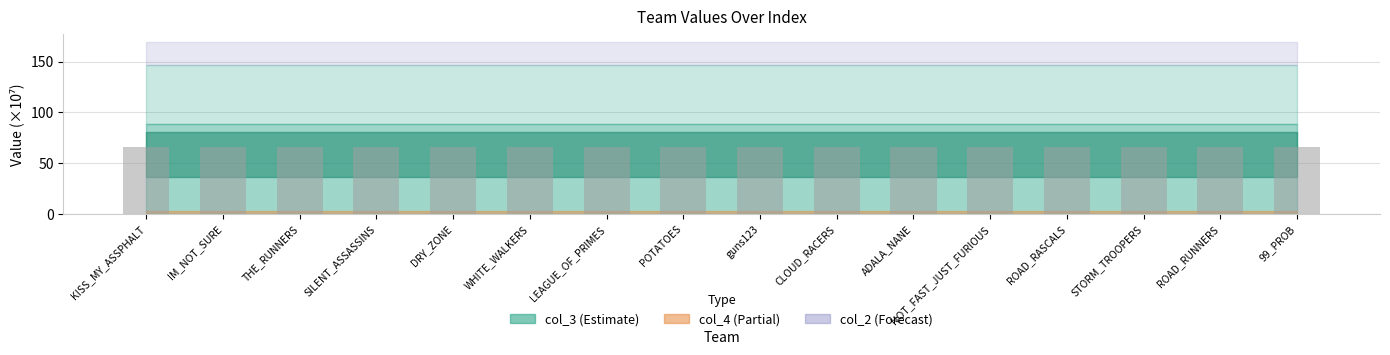

At which label is col_4 closest to 0?

KISS_MY_ASSPHALT